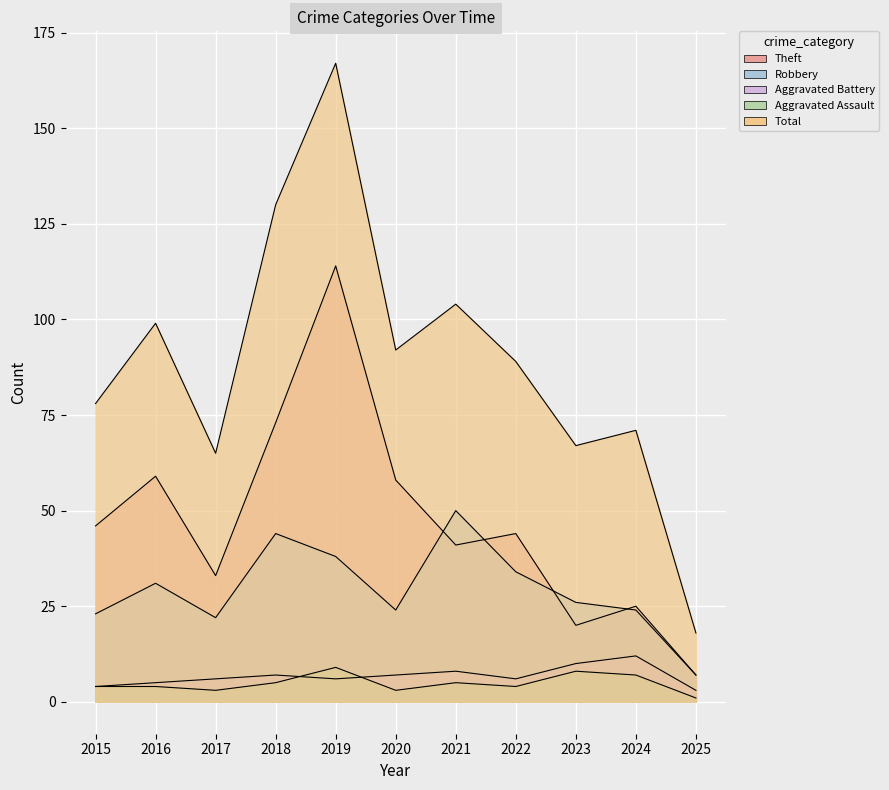

Is it true that Total equals 17 at 2017?

False